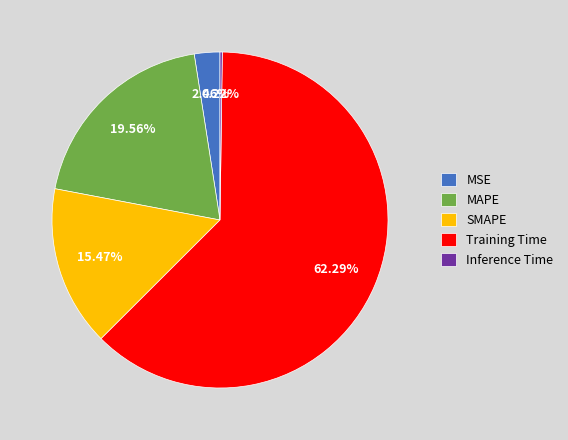

Do SMAPE and Training Time together represent more than half of the pie?

Yes